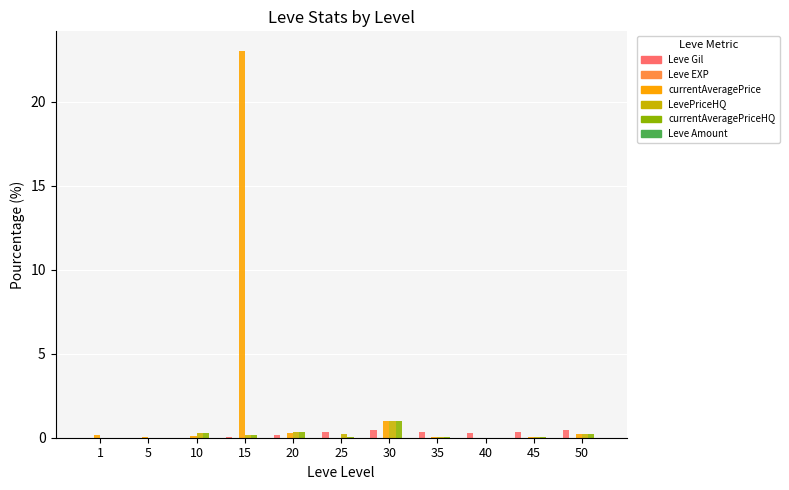

The value of LevePriceHQ at 50 is 0.2. True or false?

True